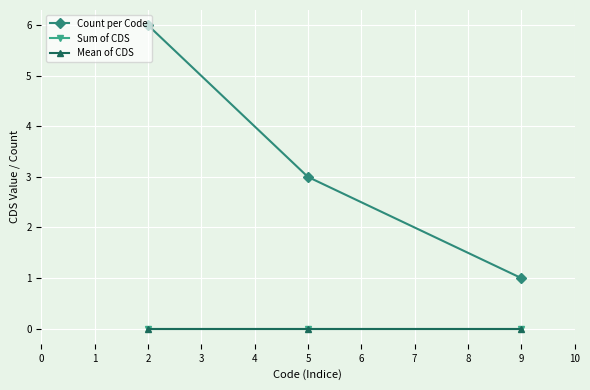

Which series has the largest range (max minus min)?

Count per Code